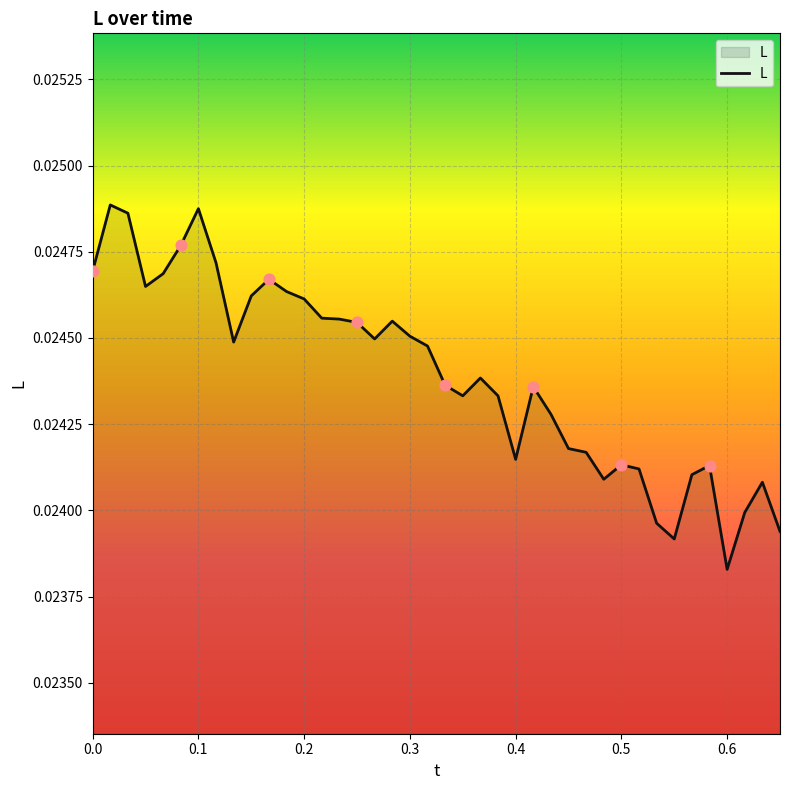

How many lines are shown in the chart?

1